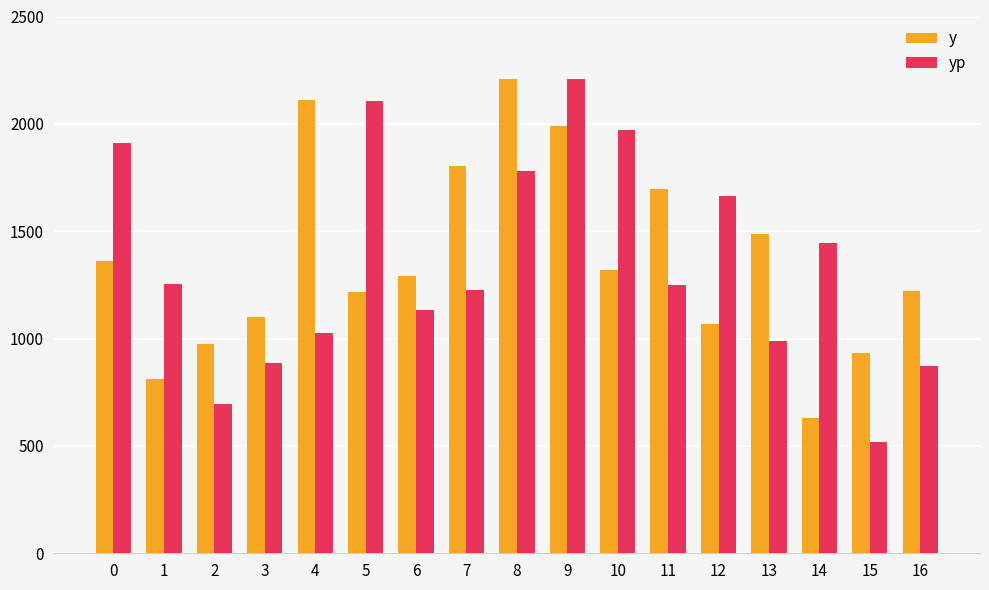

Between 0 and 5, which series saw the biggest shift?

yp